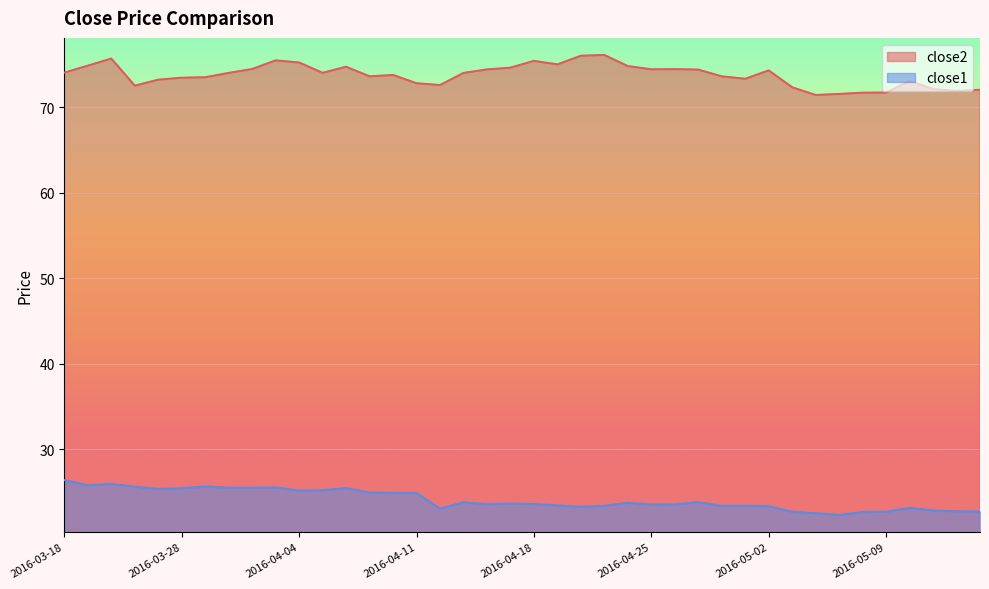

Count the number of data series in this chart.

2